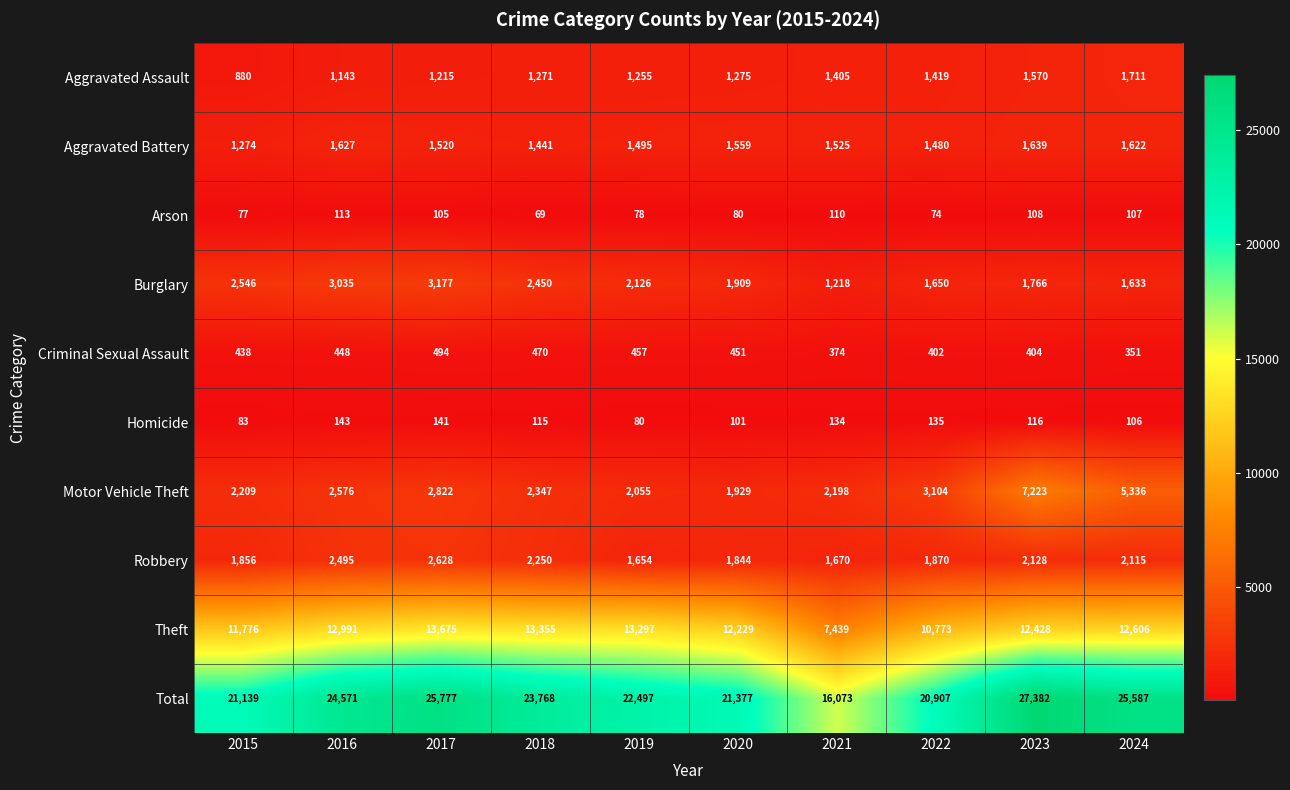

Is it true that Motor Vehicle Theft equals 3792 at 2016?

False